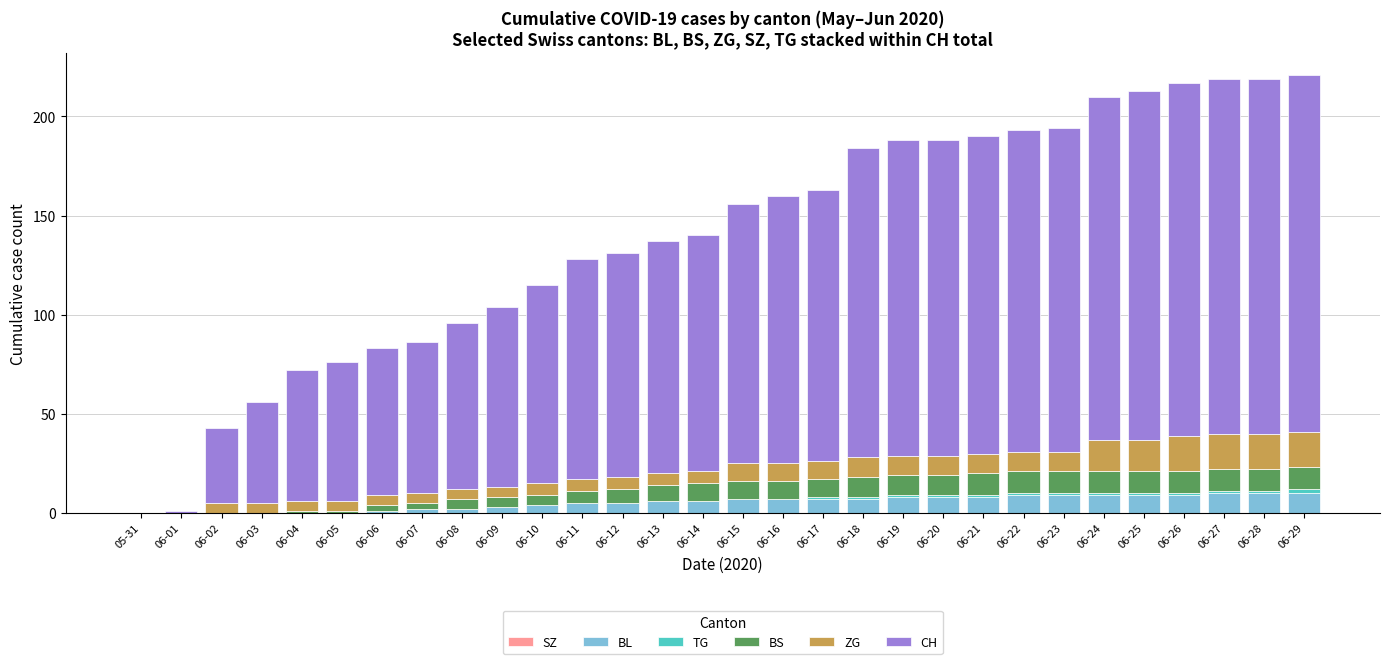

What is the highest value of the BL series?

10